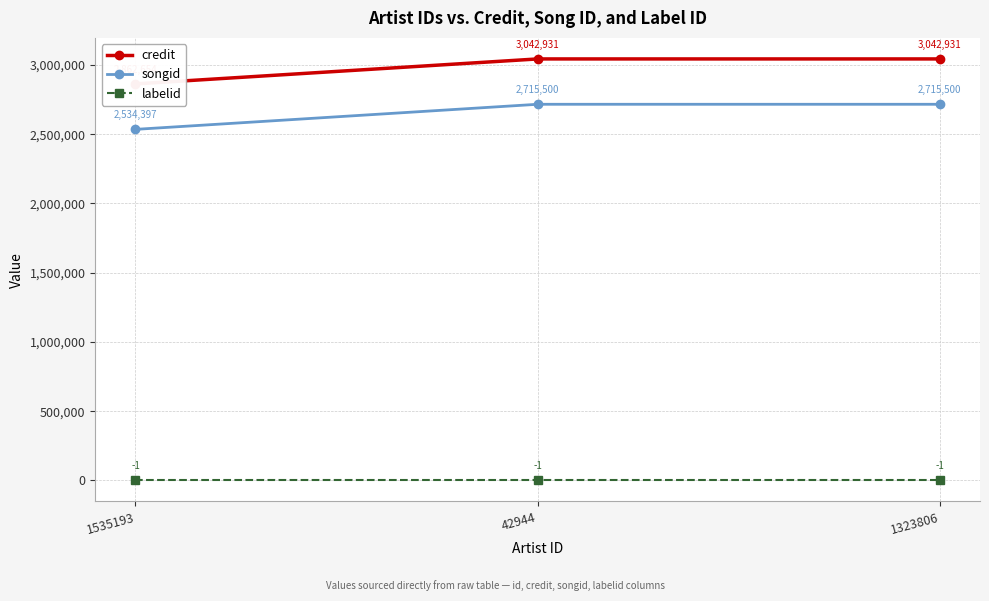

Reading right to left, extract all data points from this chart.

credit: 1323806=3042931	42944=3042931	1535193=2862654
songid: 1323806=2715500	42944=2715500	1535193=2534397
labelid: 1323806=-1	42944=-1	1535193=-1